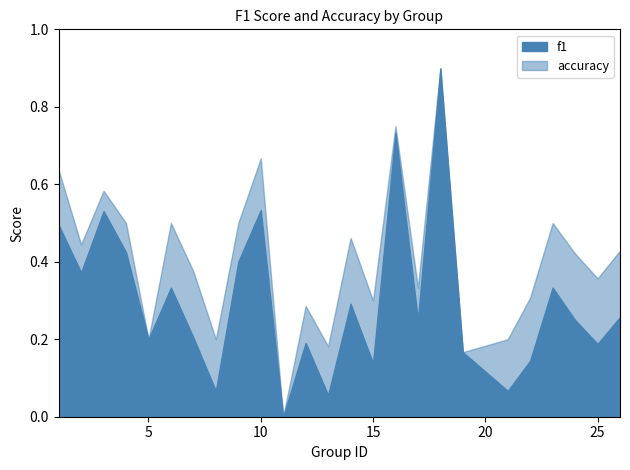

How many lines are shown in the chart?

2